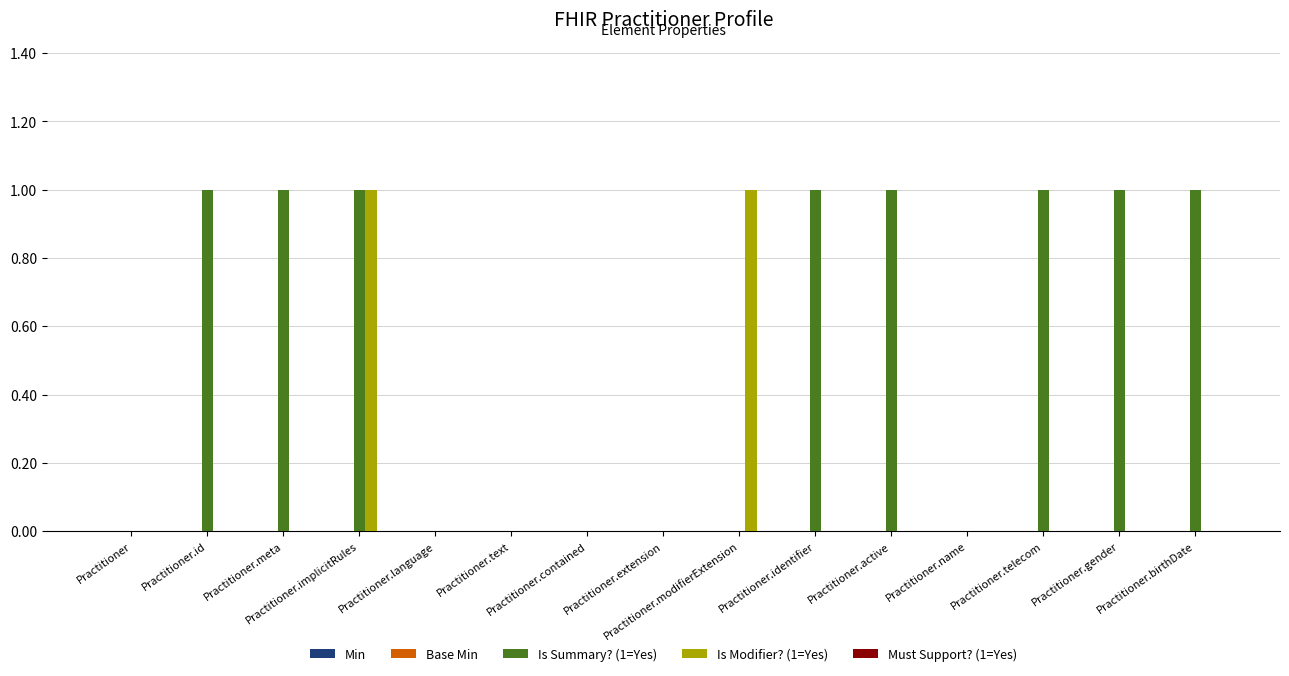

Which series has the largest total across all categories?

Is Summary? (1=Yes)